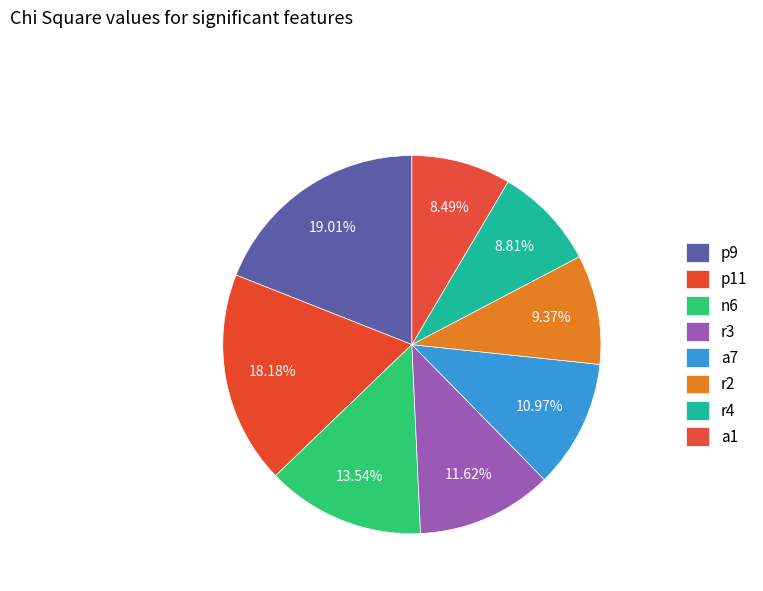

Is it true that a1 is 8% of the pie?

True